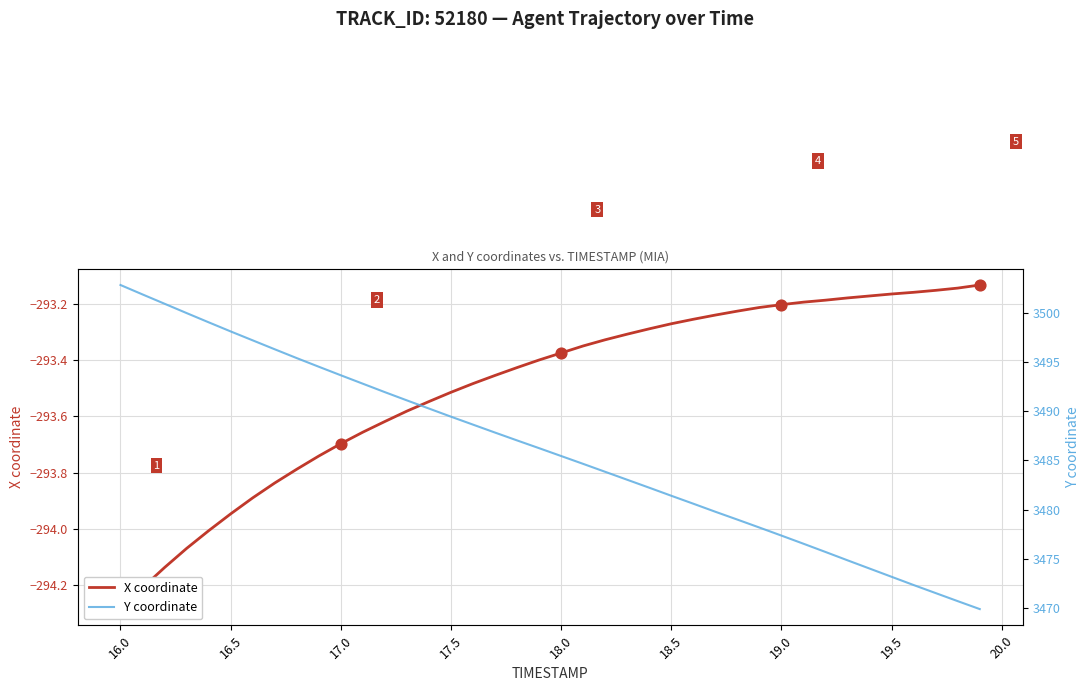

At how many categories does at least one series exceed 1634?

40